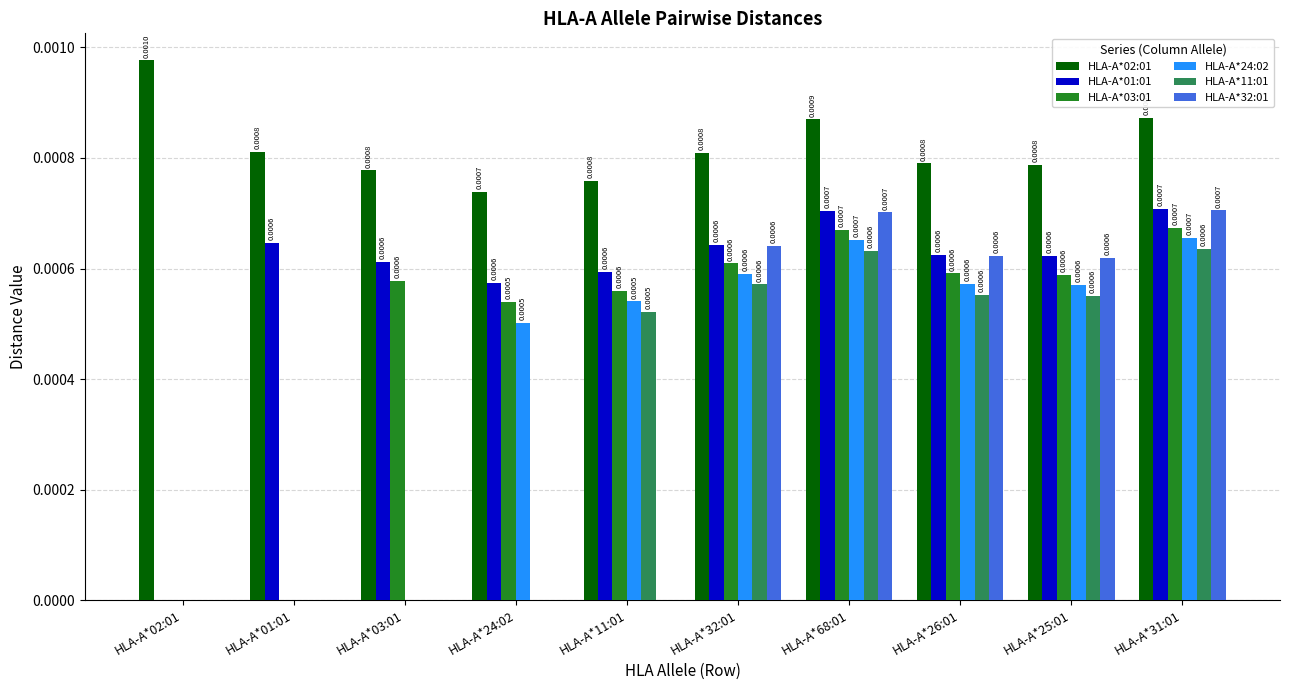

What are all the series names shown in the legend?

HLA-A*02:01, HLA-A*01:01, HLA-A*03:01, HLA-A*24:02, HLA-A*11:01, HLA-A*32:01